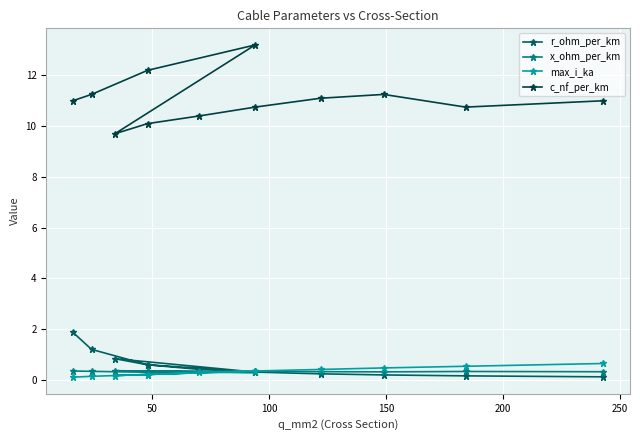

Which series has the widest spread of values?

c_nf_per_km